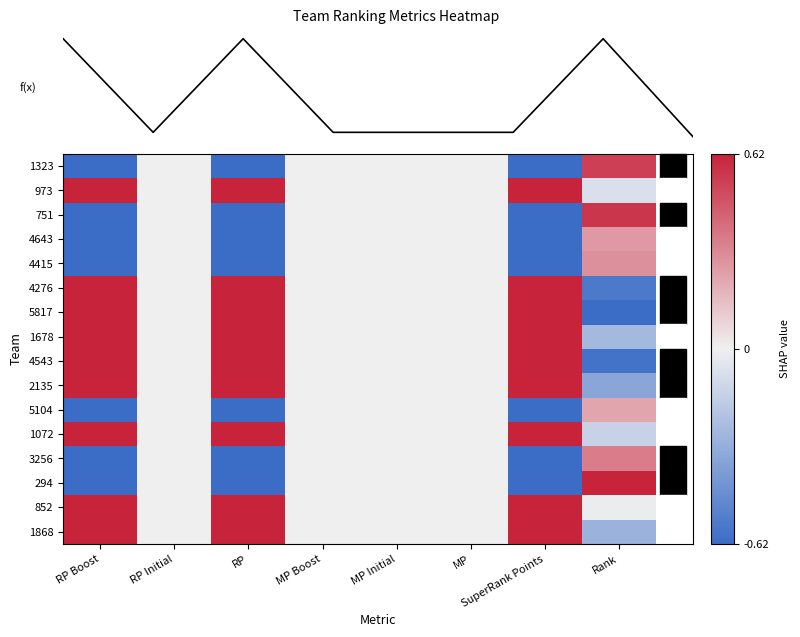

How many negative values does the 751 series have?

3